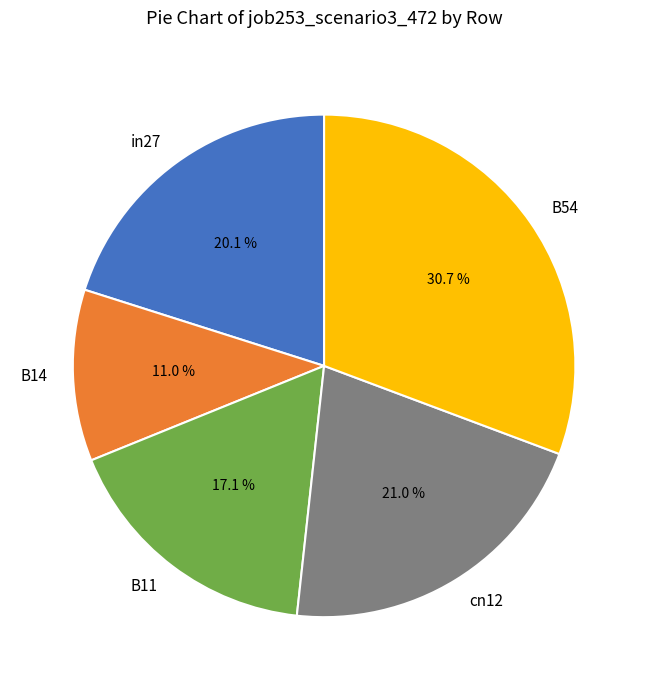

To the nearest percent, what percentage of the pie is in27?

20%